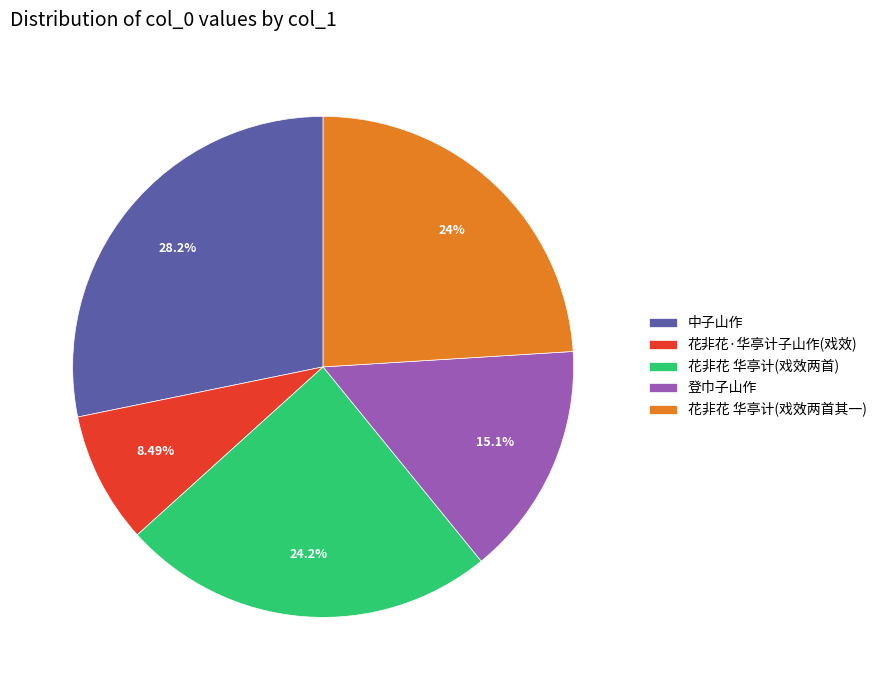

What is the smallest slice in the pie chart?

花非花·华亭计子山作(戏效)